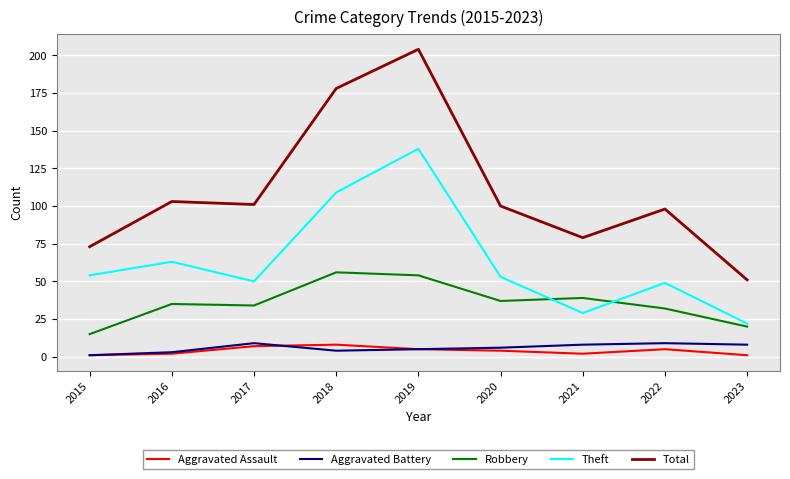

True or false: Theft and Robbery intersect in this chart.

True